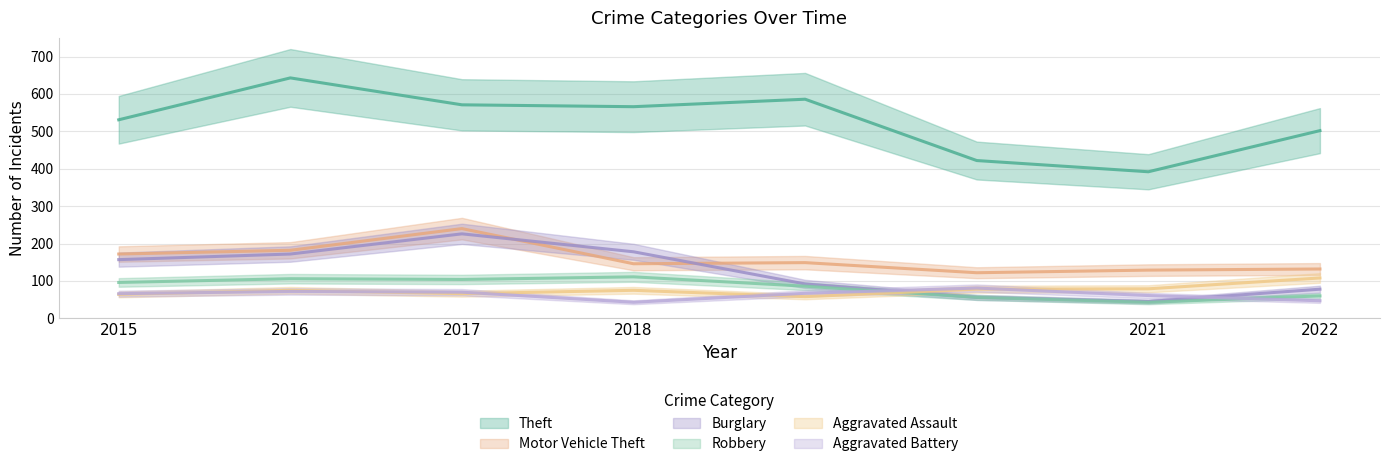

How many lines are shown in the chart?

6